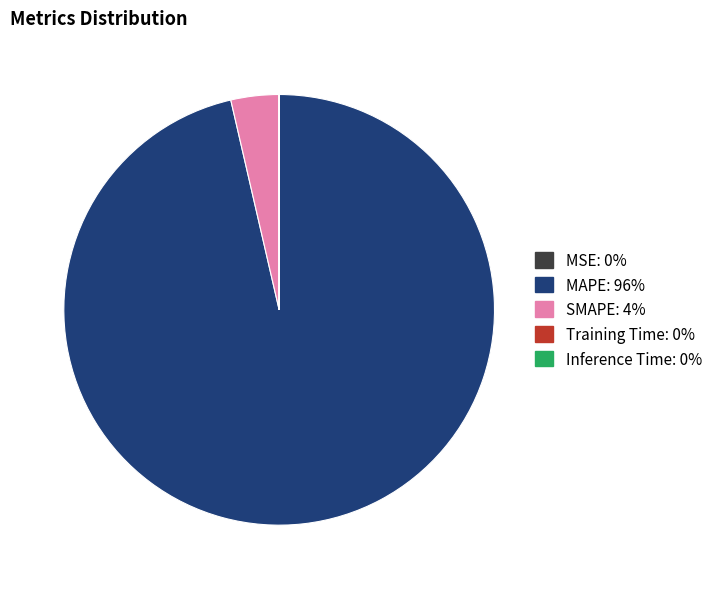

Which slice is the largest?

MAPE